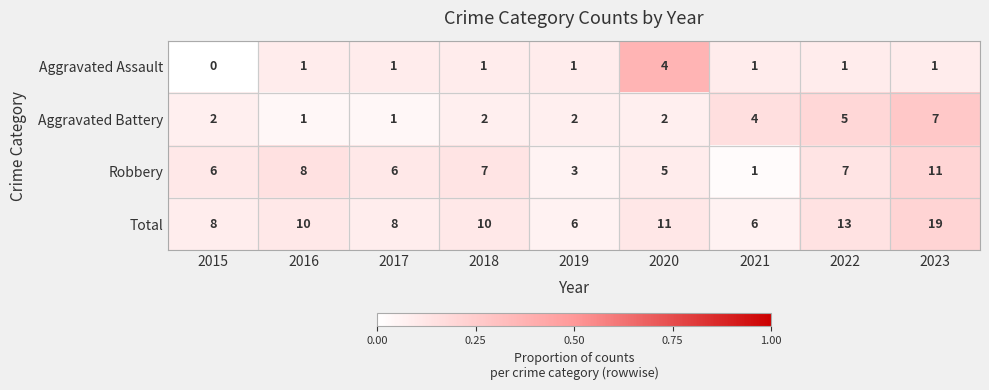

Which category has the lowest value across all series?

2015